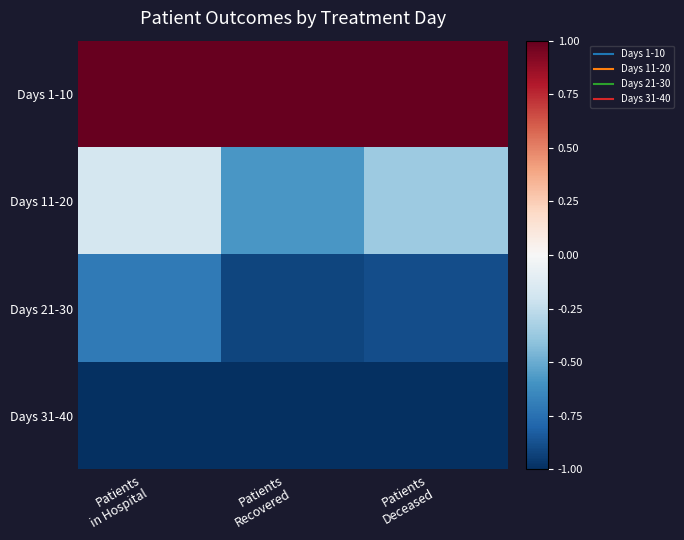

Between Patients
in Hospital and Patients
Recovered, which is larger?

Patients
in Hospital